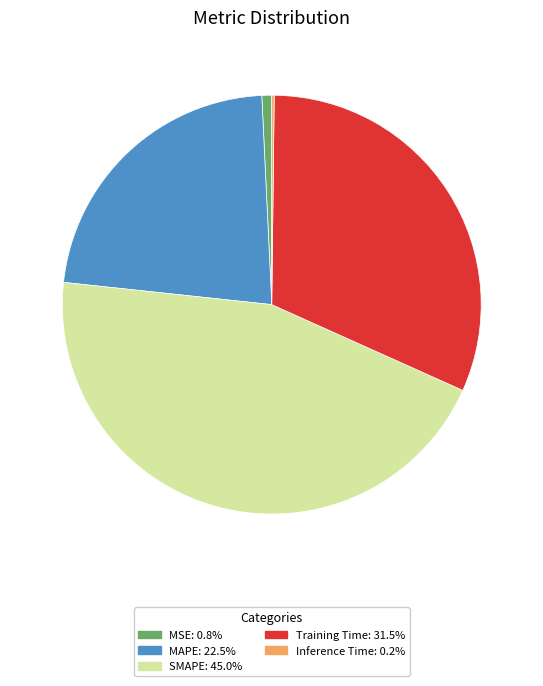

Which slice is the largest?

SMAPE